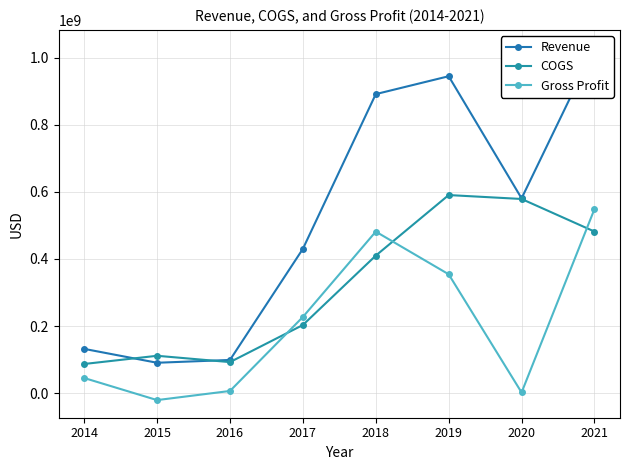

Reading left to right, list all the values displayed in this chart.

Revenue: 131825000	90460000	98833000	429902000	891045000	944330000	580456000	1029892000
COGS: 86800000	111257000	92418000	202964000	409775000	590219000	578562000	481437000
Gross Profit: 45025000	-20797000	6415000	226938000	481270000	354111000	1894000	548455000